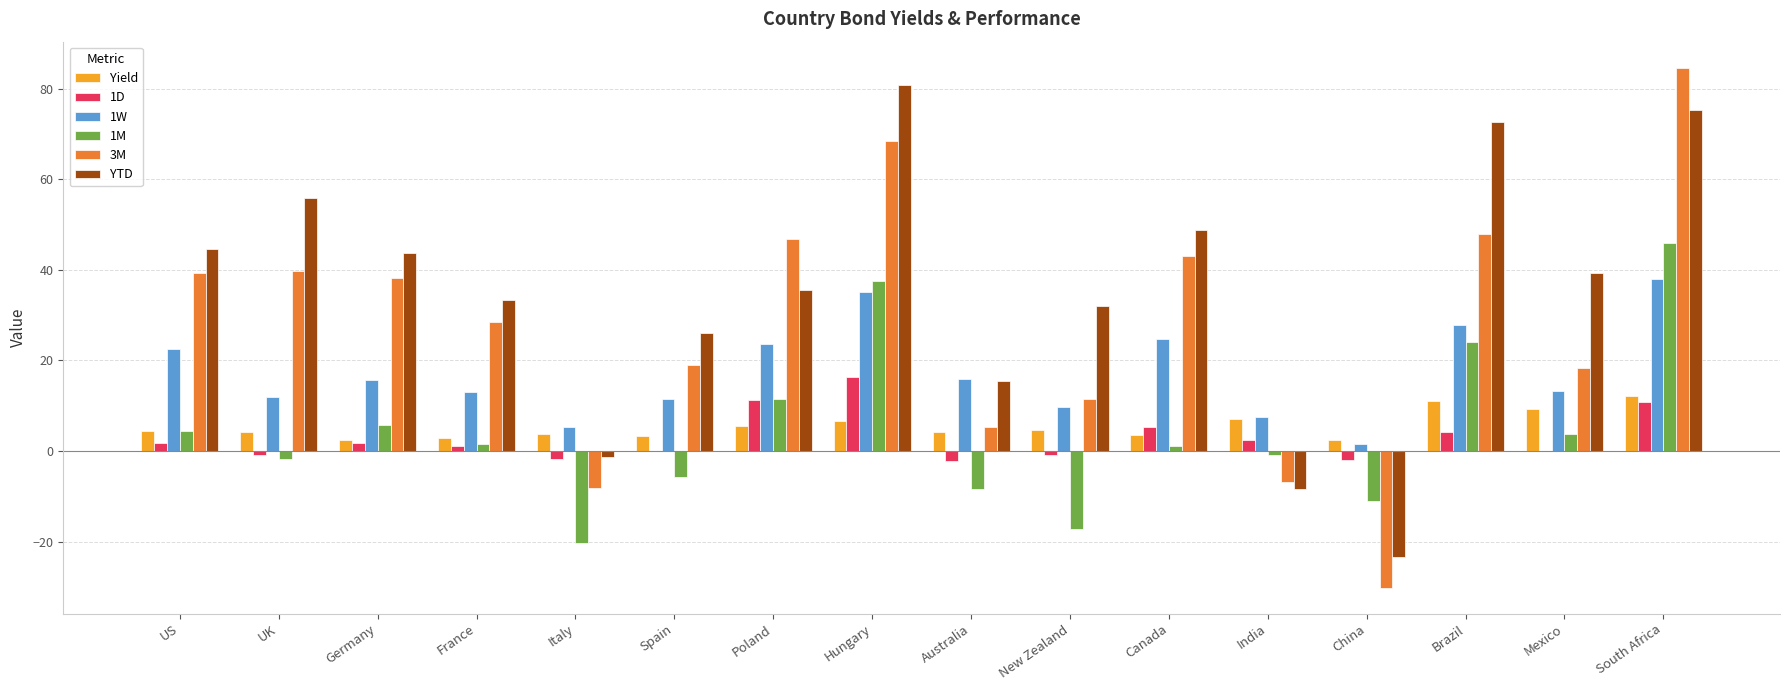

Is the value of YTD at Hungary greater than the value of Yield at Germany?

Yes